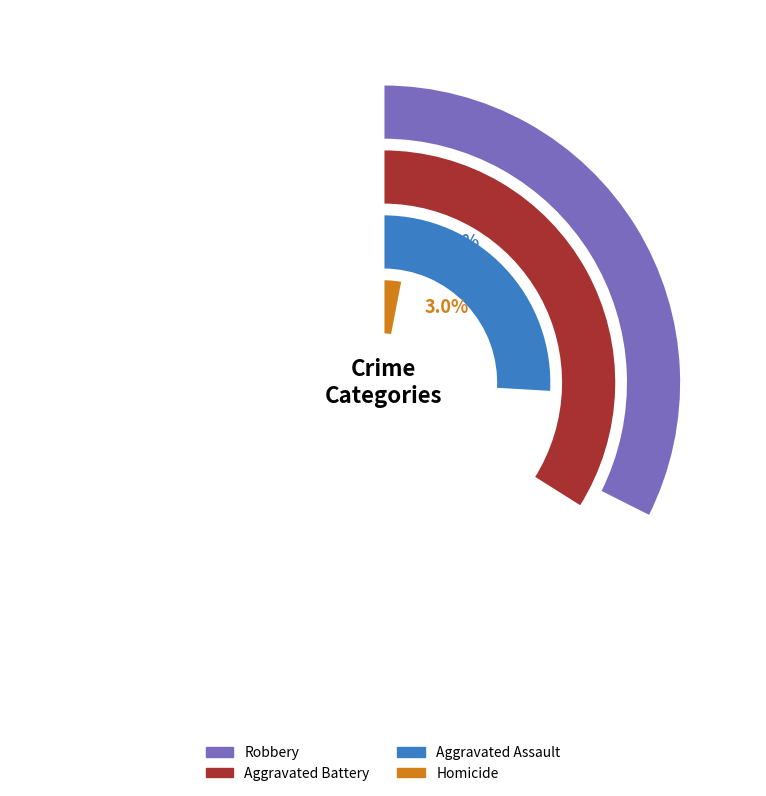

To the nearest percent, what is the difference between the 2 and 0 slice percentages?

3%